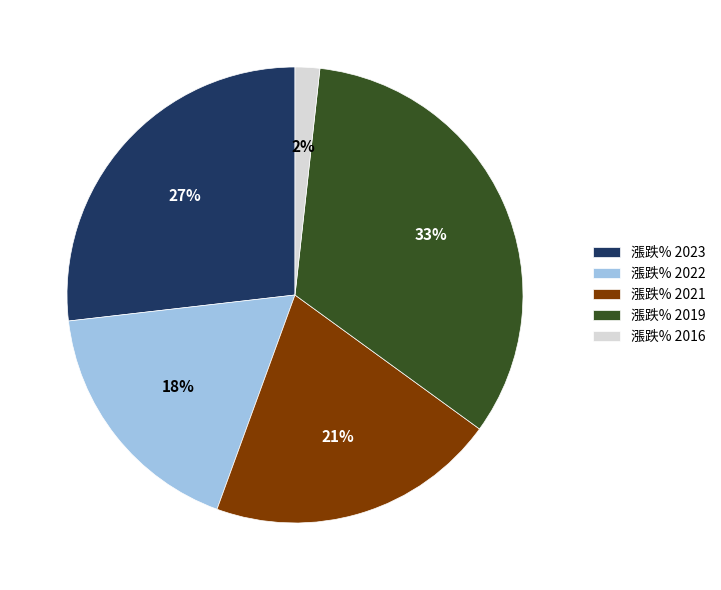

To the nearest percent, what is the difference between the 漲跌% 2021 and 漲跌% 2022 slice percentages?

3%